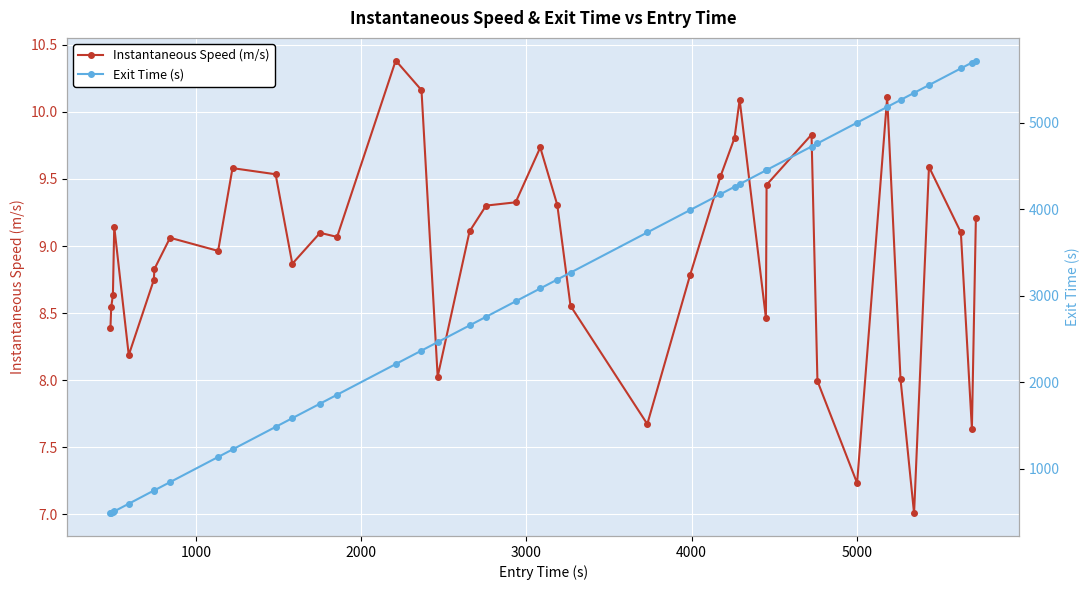

What is the value of the Instantaneous Speed (m/s) point at the 36th from the left?

7.0